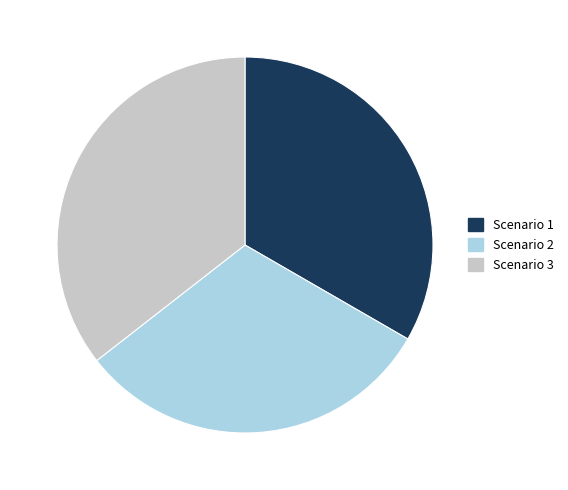

Rank the categories by value from highest to lowest.

Scenario 3, Scenario 1, Scenario 2